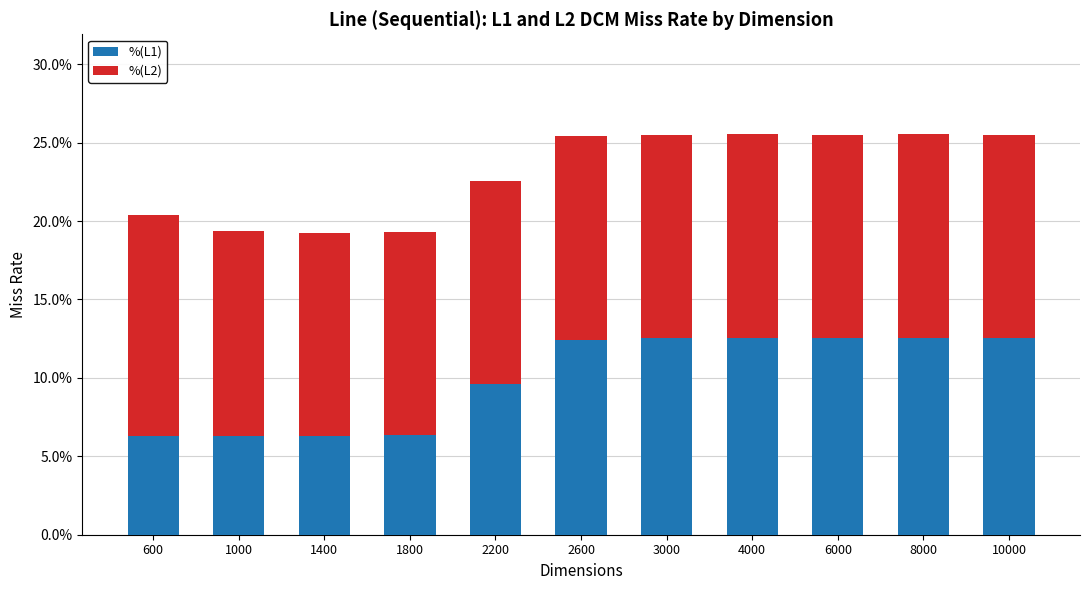

What is the value of the %(L1) bar at the 11th from the left?

0.1